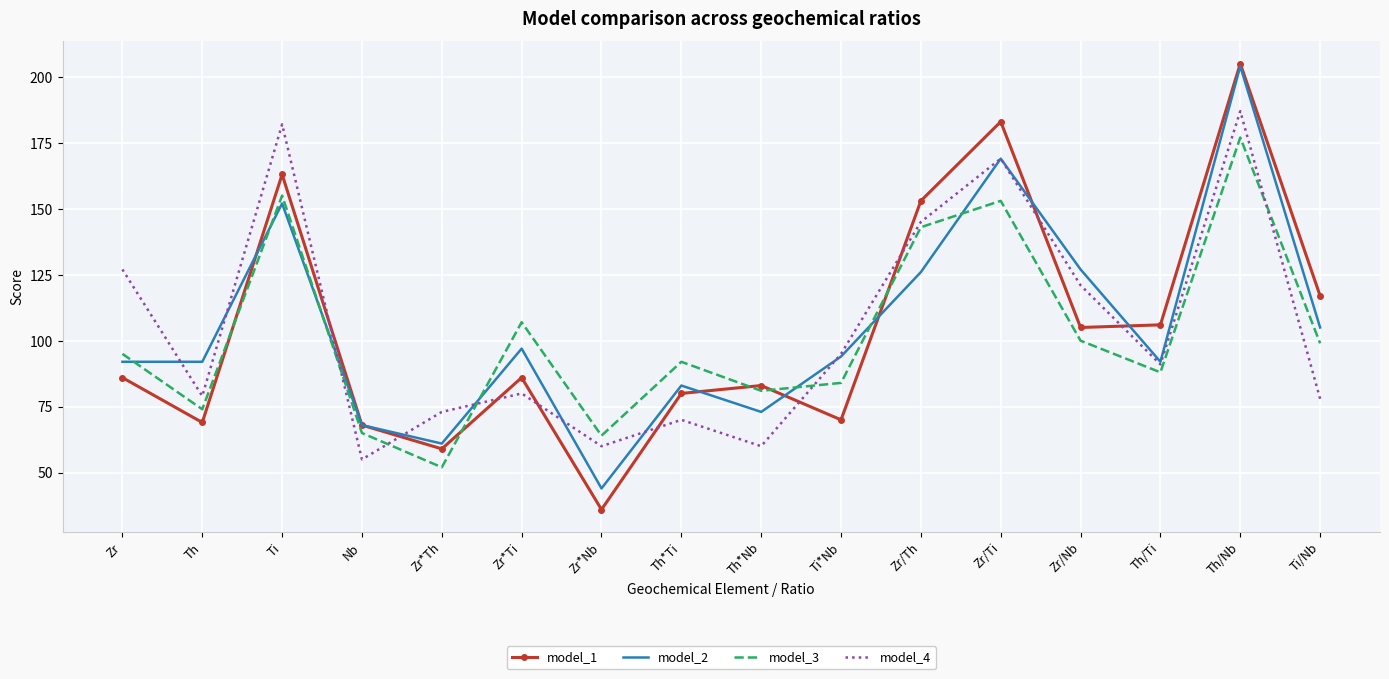

Which series changed the most between Zr*Nb and Ti*Nb?

model_2